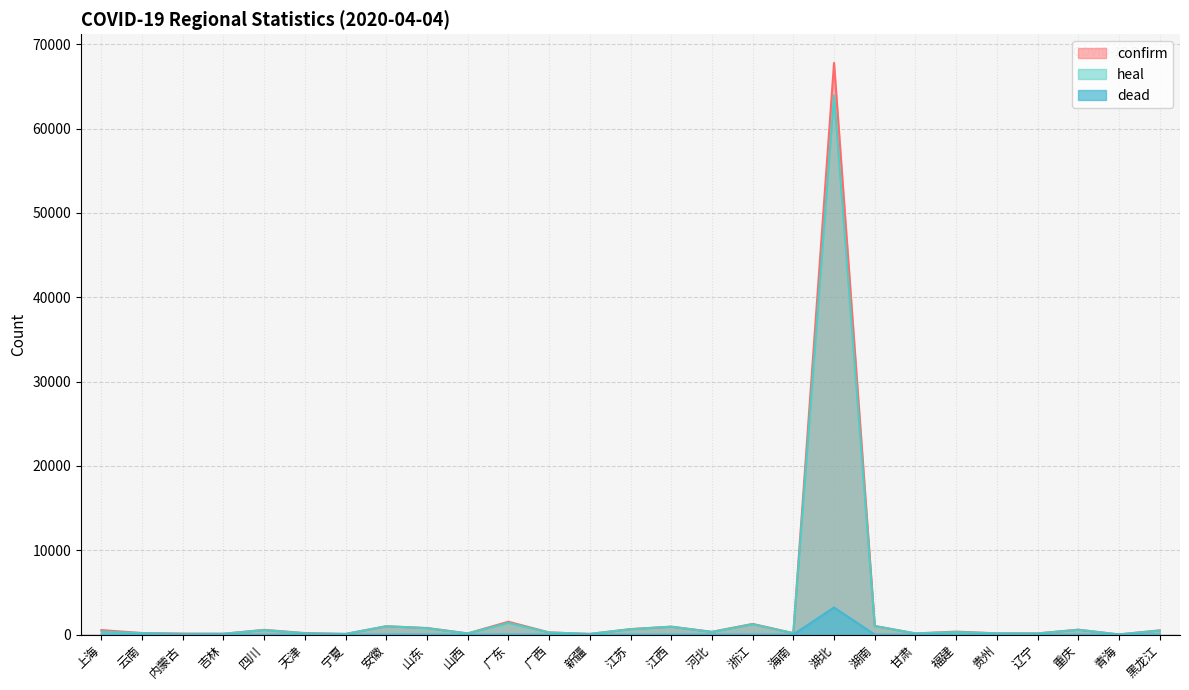

Where is the first local minimum for confirm?

吉林